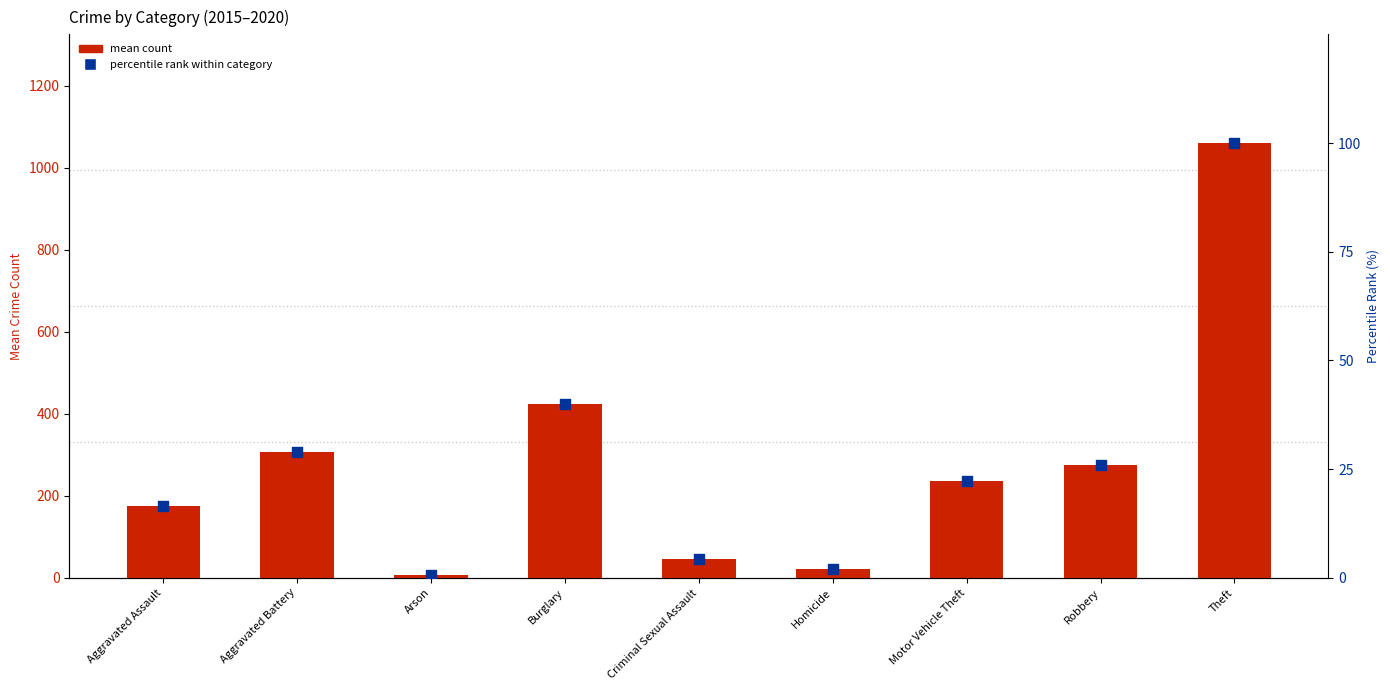

What is the total value across all series at Homicide?

23.9